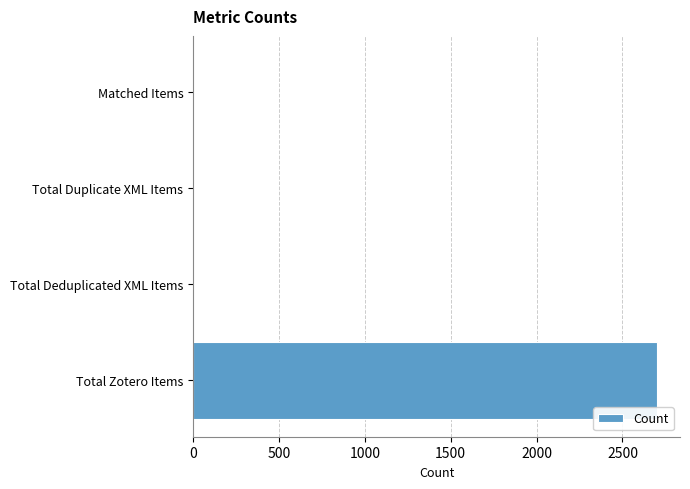

Between Matched Items and Total Zotero Items, which is larger?

Total Zotero Items